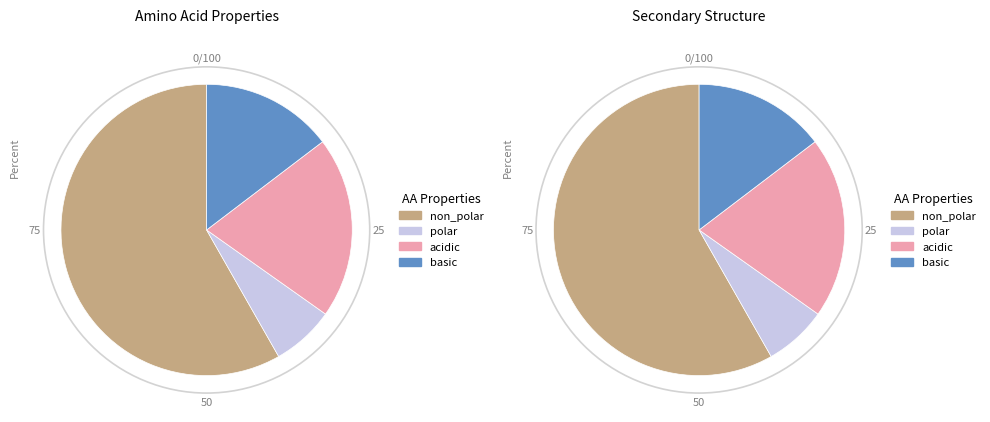

How many segments does this pie chart have?

4